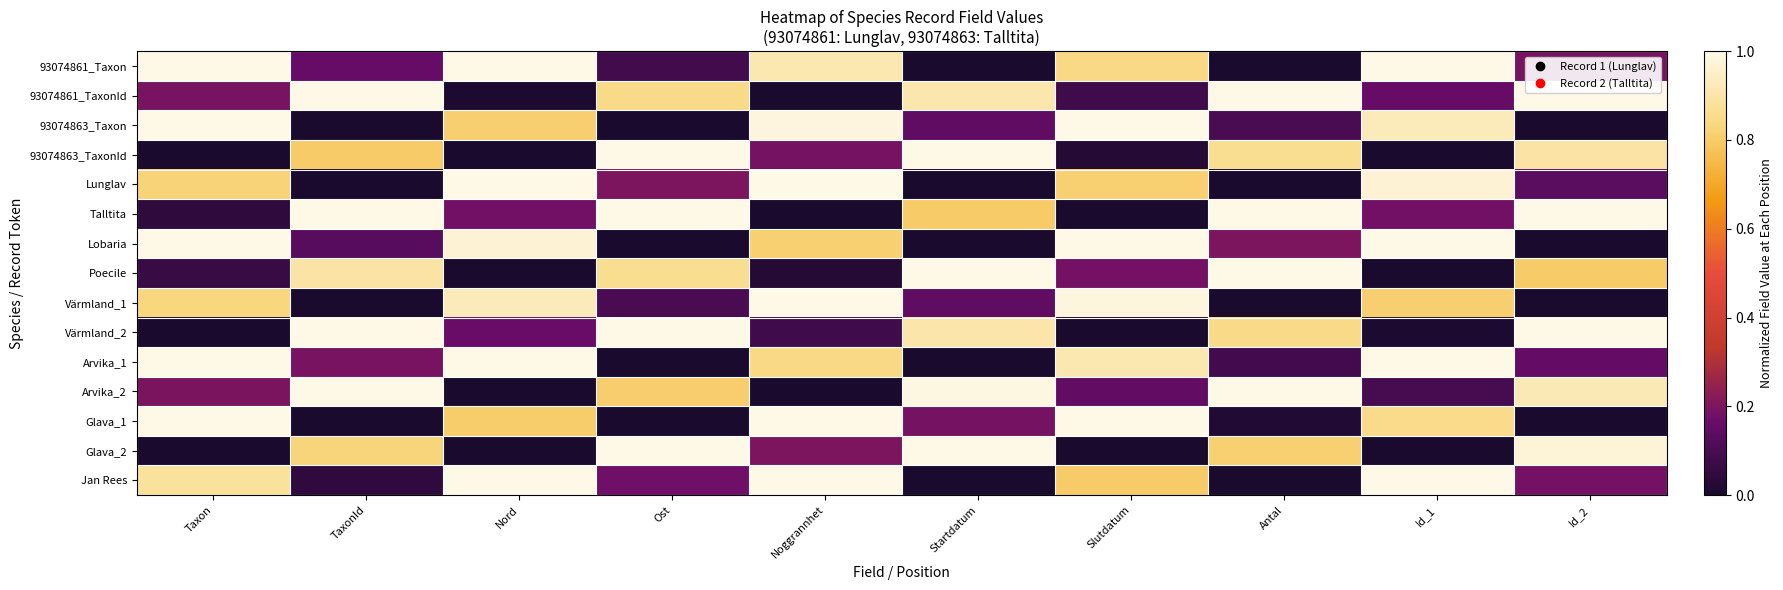

Rank the series by their maximum value, from highest to lowest.

93074861_Taxon, 93074861_TaxonId, 93074863_Taxon, 93074863_TaxonId, Lunglav, Talltita, Lobaria, Poecile, Värmland_1, Värmland_2, Arvika_1, Arvika_2, Glava_1, Glava_2, Jan Rees